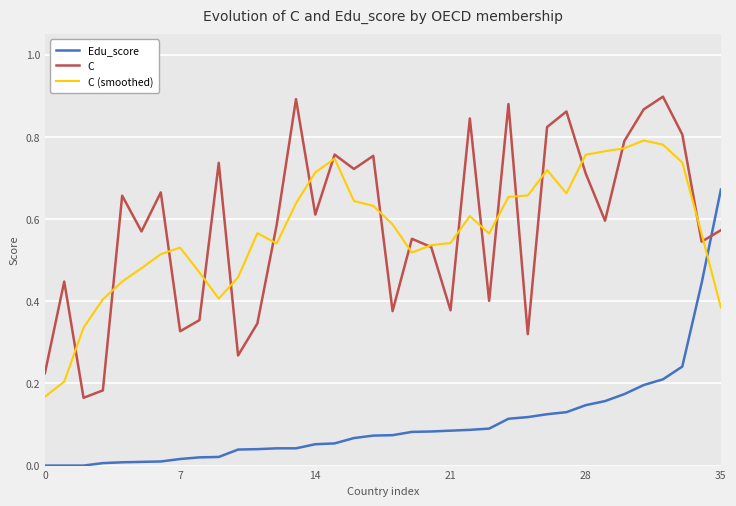

Which series has the largest total across all categories?

C